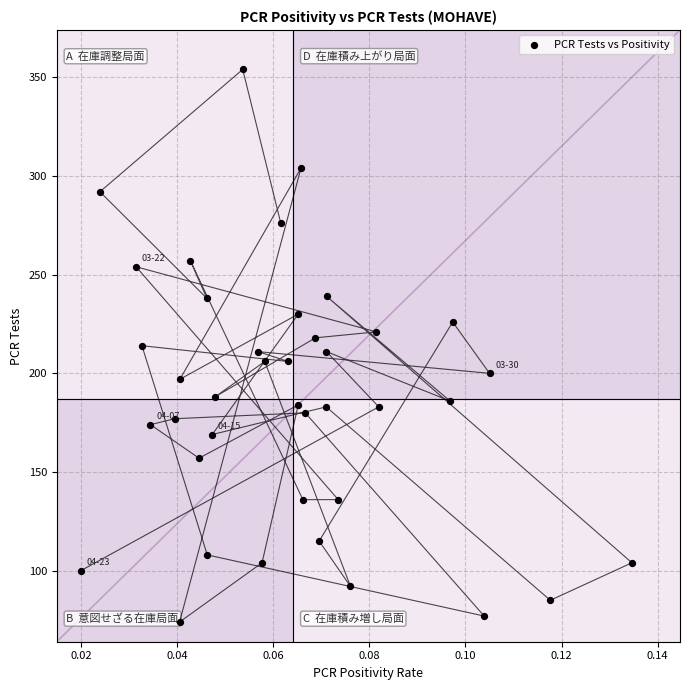

What is the range of Y values (max minus min)?

280